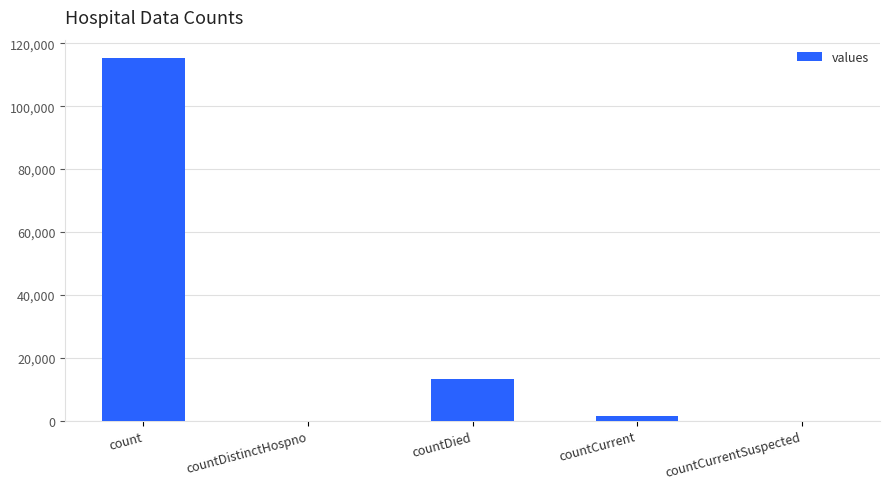

What is the average value?

26021